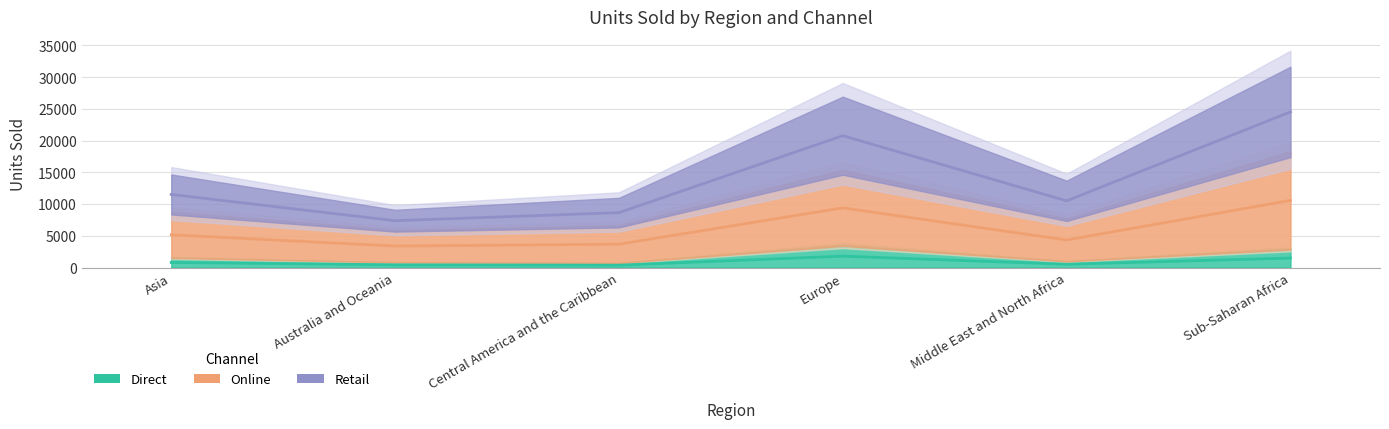

What is the maximum value shown in the chart?

24526.0